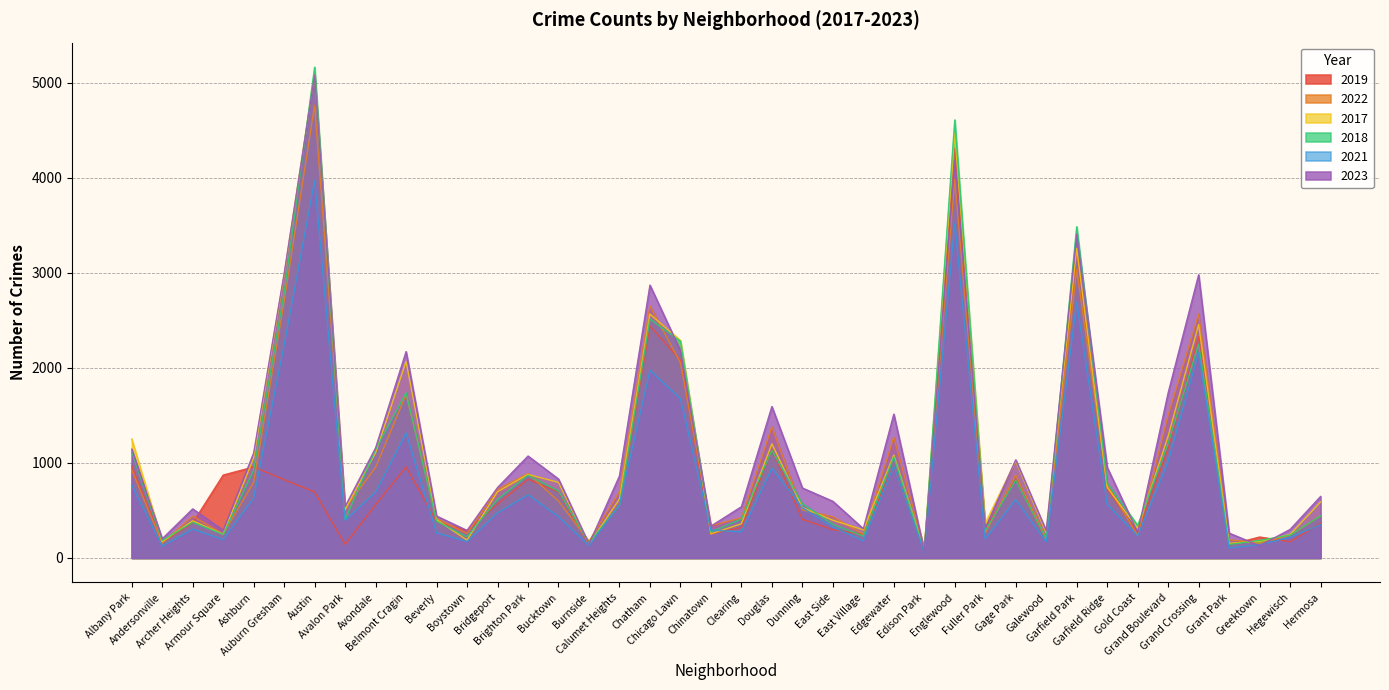

What is the label of the 5th point from the right?

Grand Crossing